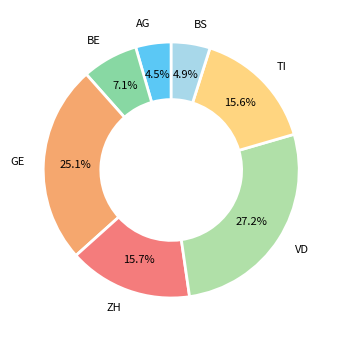

Approximately how many times larger is the value at BE compared to AG?

1.6